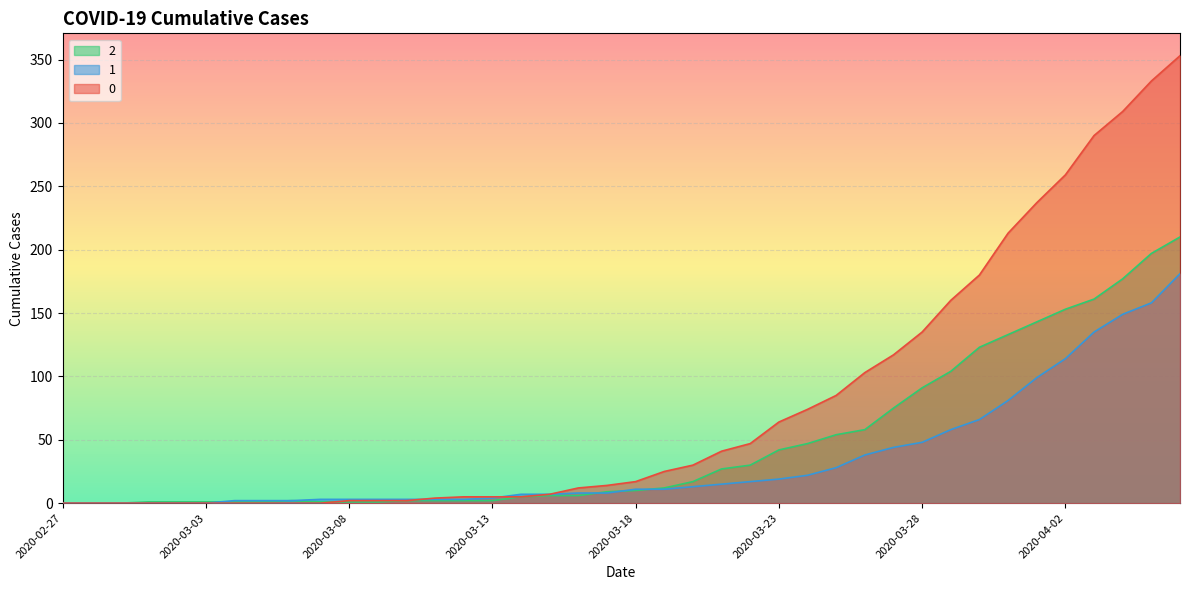

Is the value of 0 at 2020-03-10 greater than the value of 1 at 2020-03-27?

No